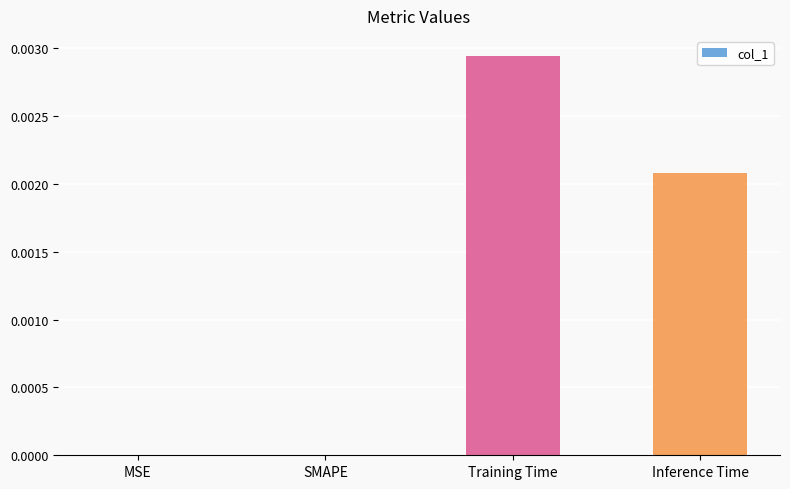

At which category does the chart reach its peak across all series?

Training Time